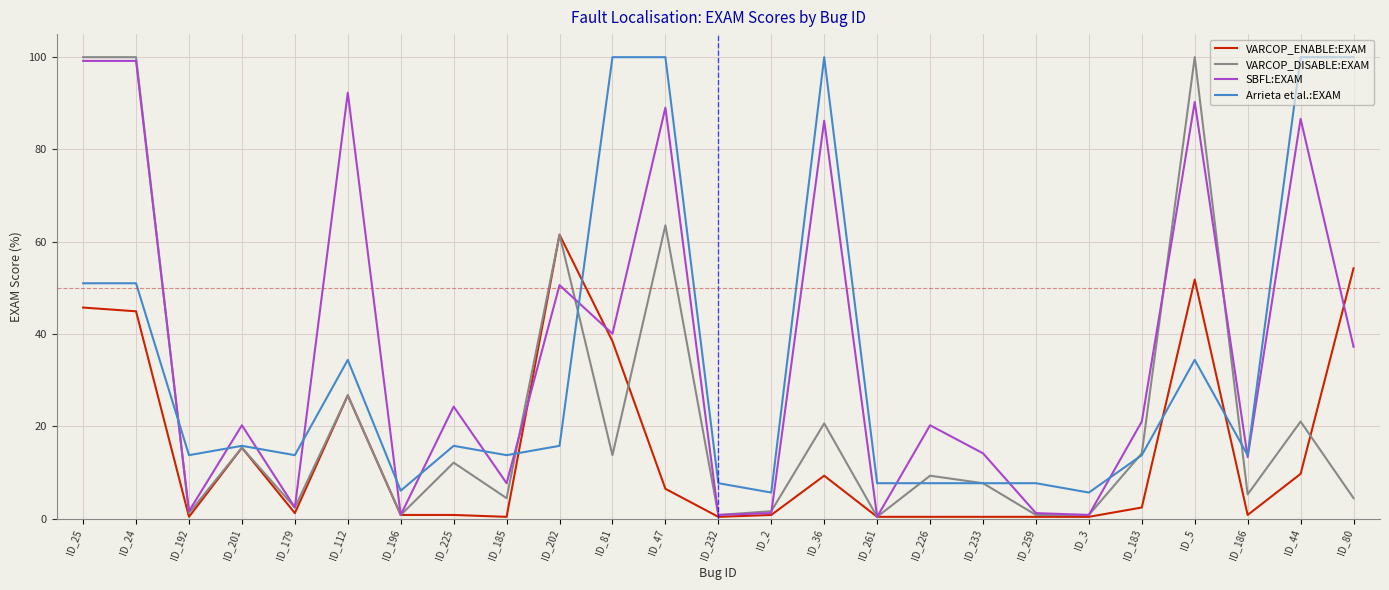

What is the sum of all Arrieta et al.:EXAM values?

842.9